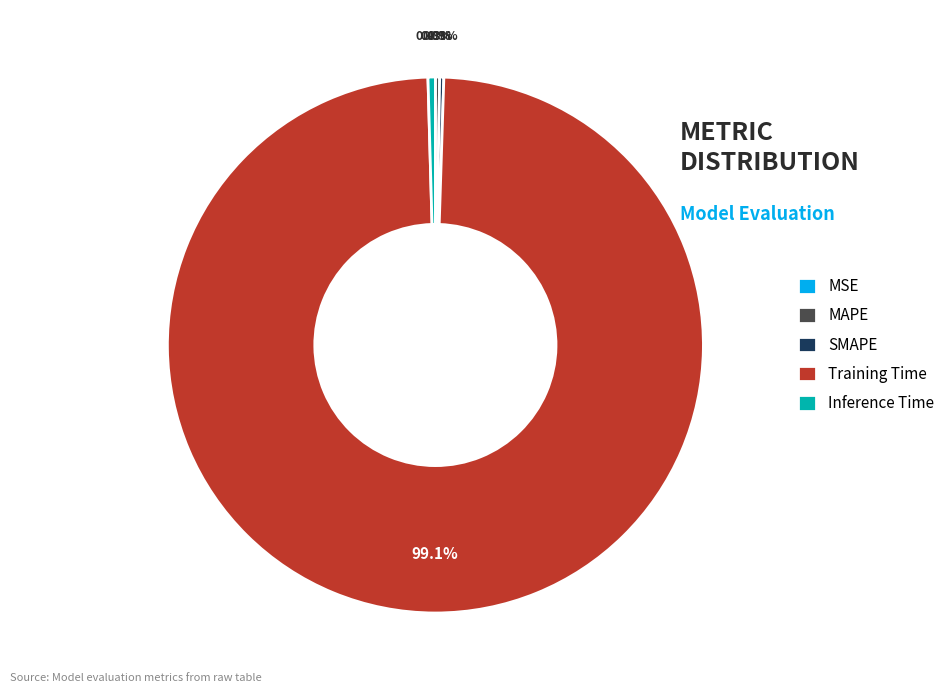

What is the largest slice in the pie chart?

Training Time